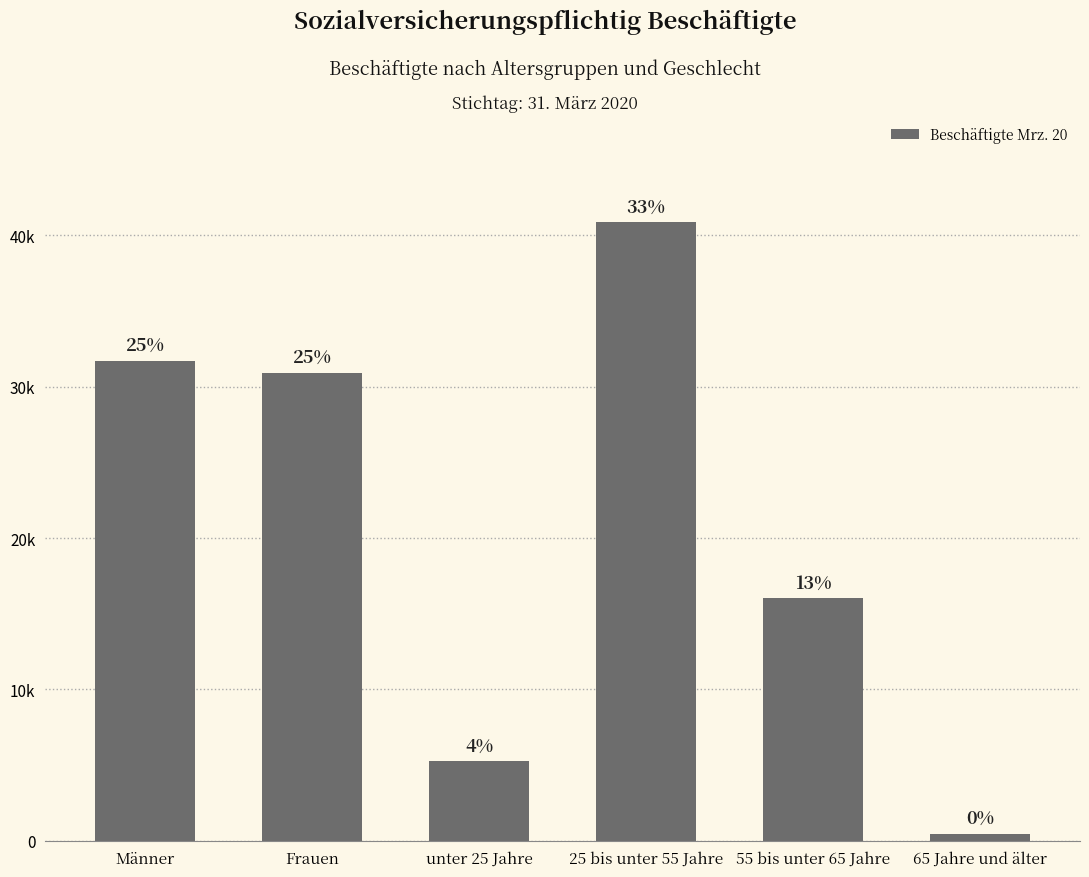

Reading left to right, extract all data points from this chart.

Männer=31696	Frauen=30887	unter 25 Jahre=5248	25 bis unter 55 Jahre=40837	55 bis unter 65 Jahre=16012	65 Jahre und älter=486